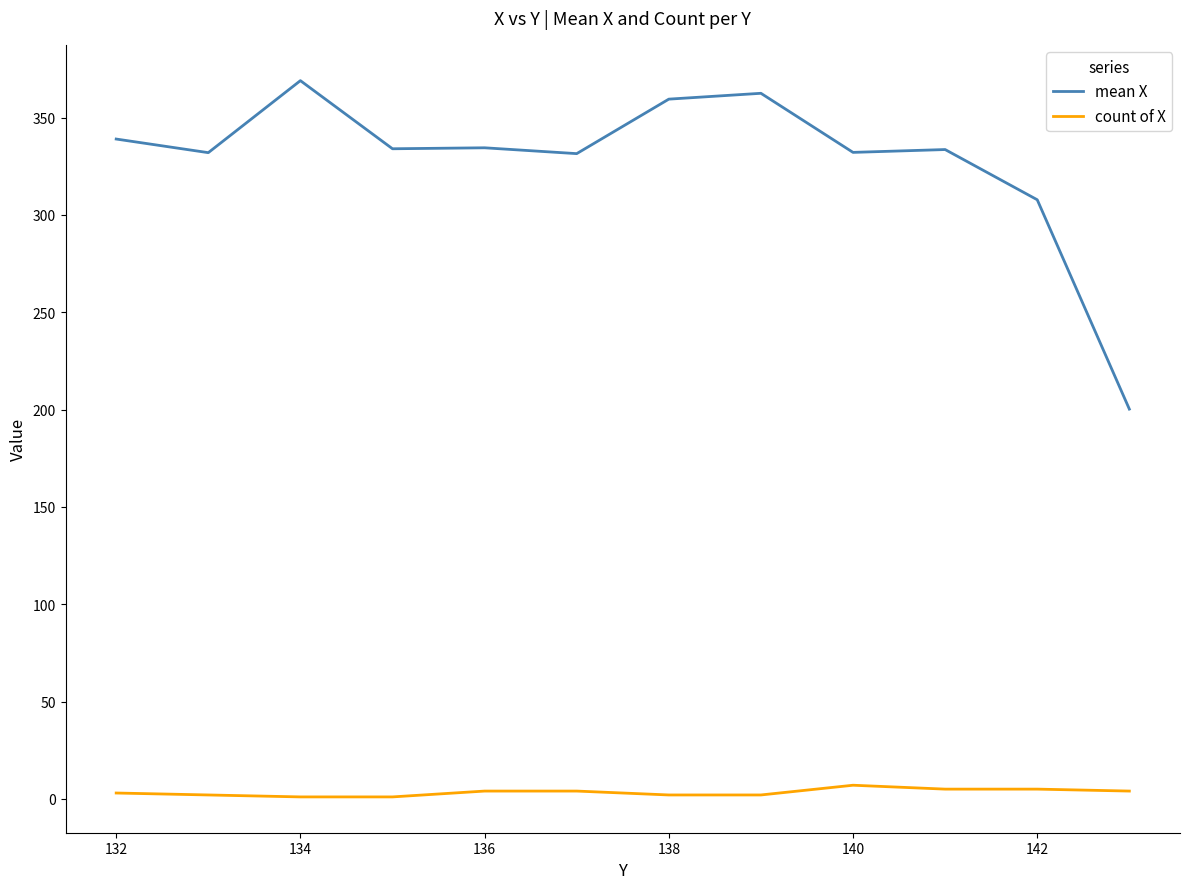

What is the maximum value for mean X?

369.0